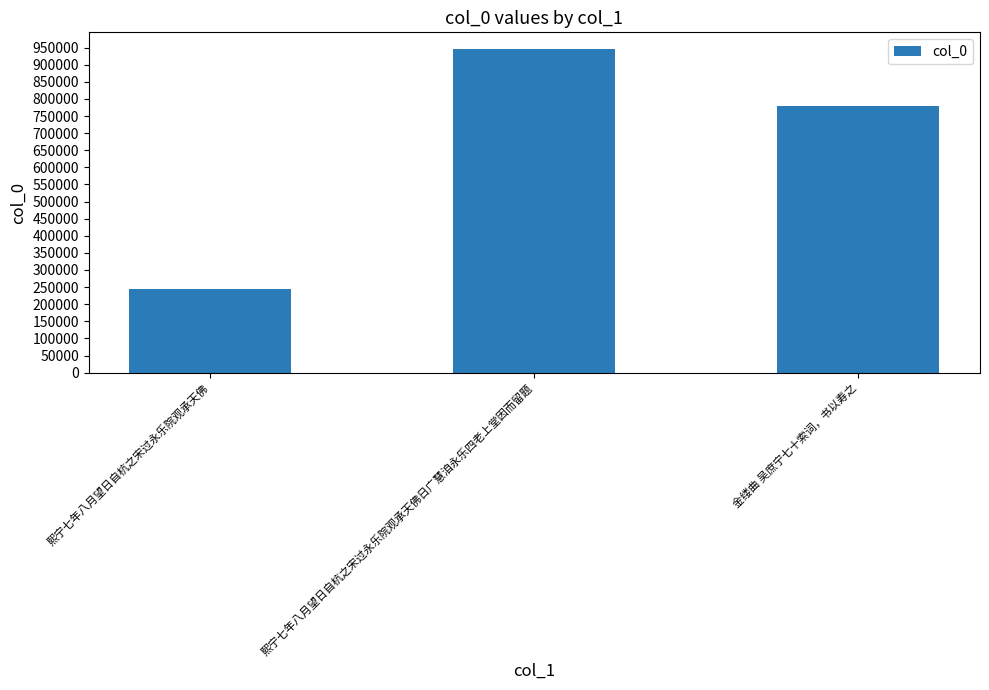

Reading left to right, transcribe all the data shown in this chart.

245550	947264	779594